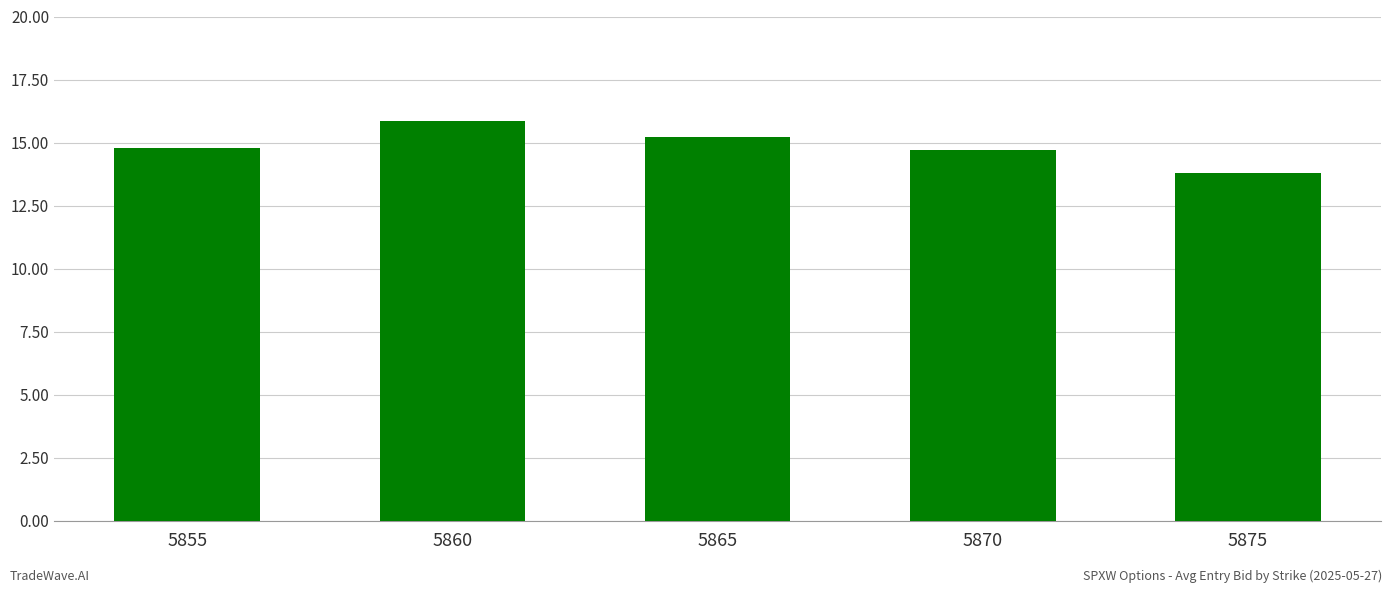

What is the difference between the second highest and minimum values?

1.4